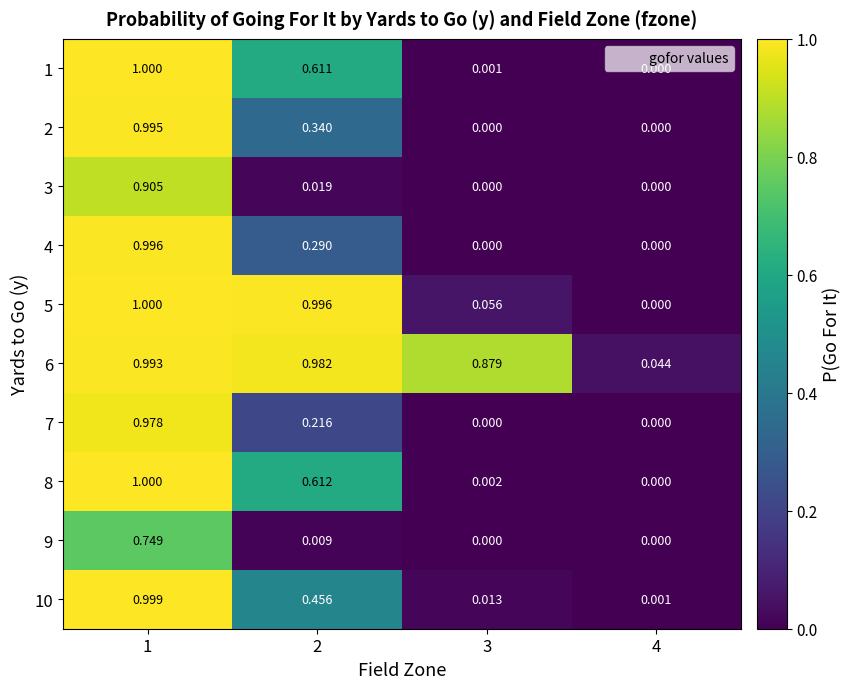

Between 2 and 3, which series saw the biggest shift?

5